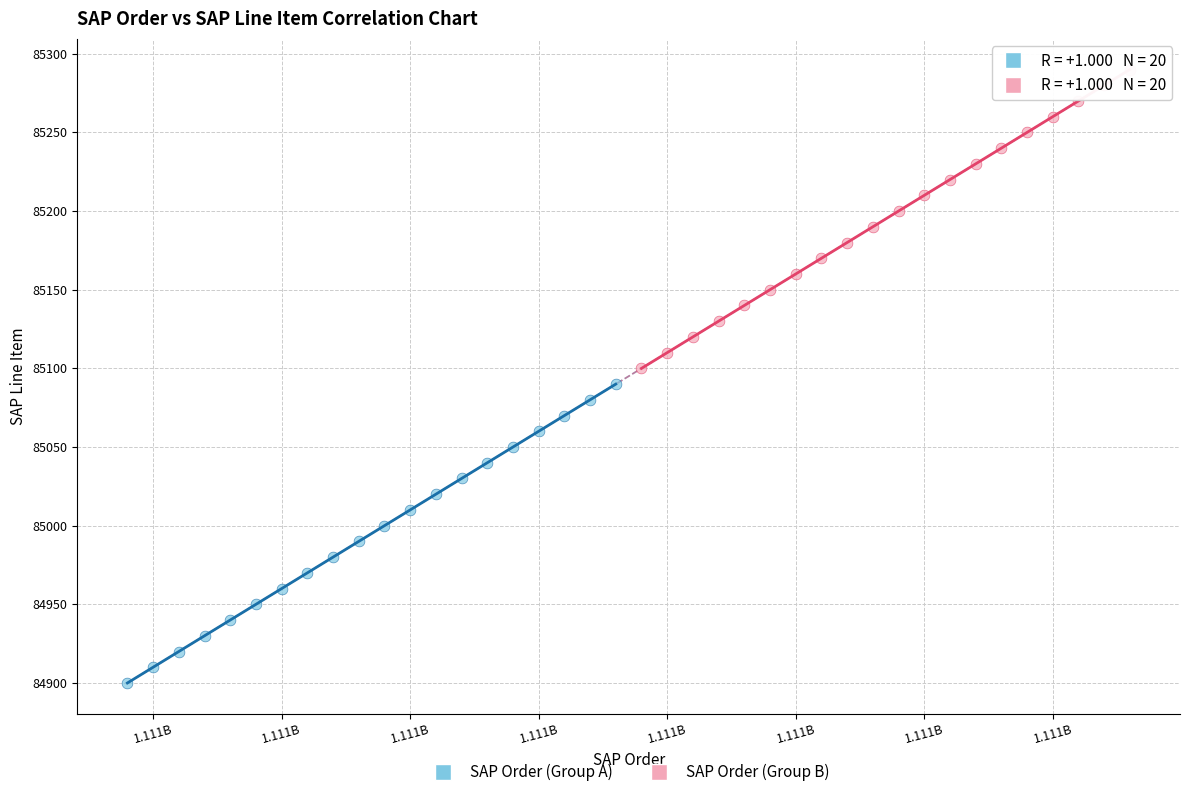

Which series contains the lowest Y value?

SAP Order (Group A)